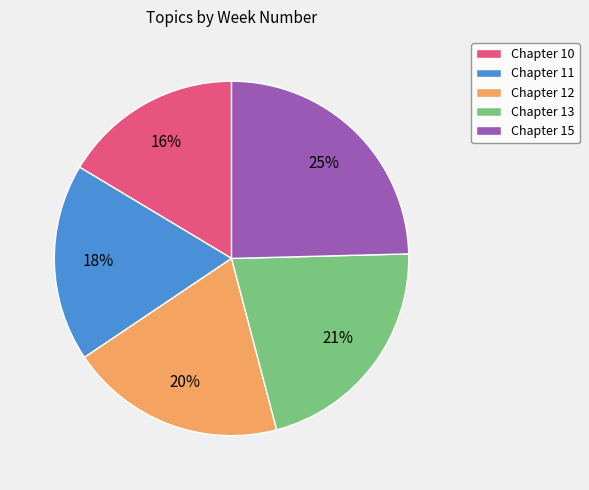

To the nearest percent, what is the combined percentage of Chapter 11 and Chapter 15?

43%